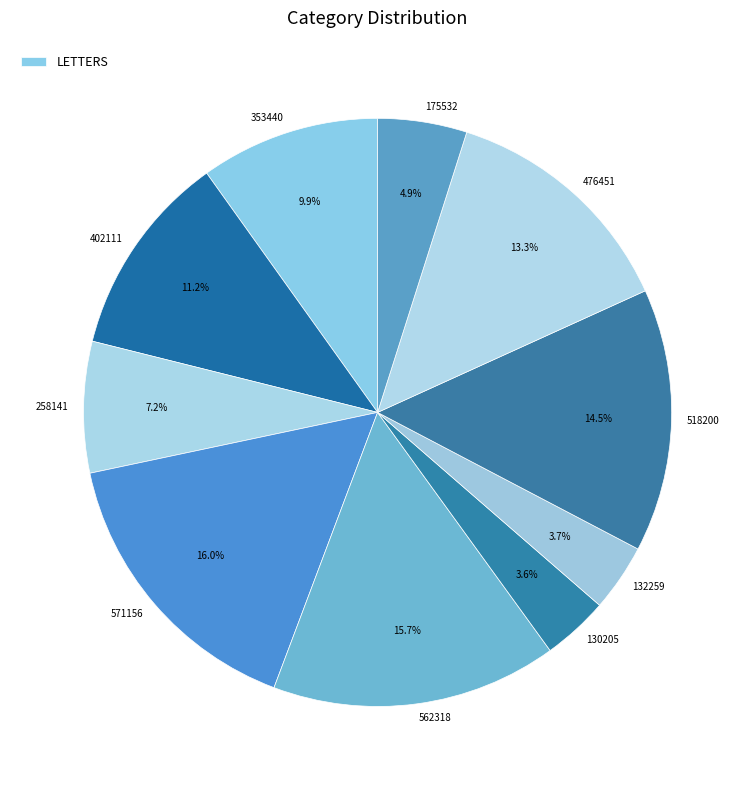

Is there any slice that represents more than half of the pie?

No